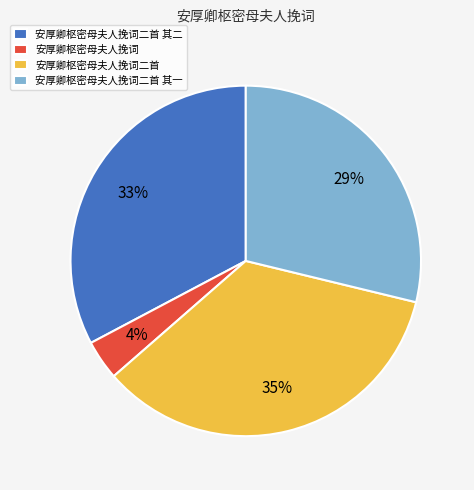

Is it true that 安厚卿枢密母夫人挽词二首 其二 is 33% of the pie?

True